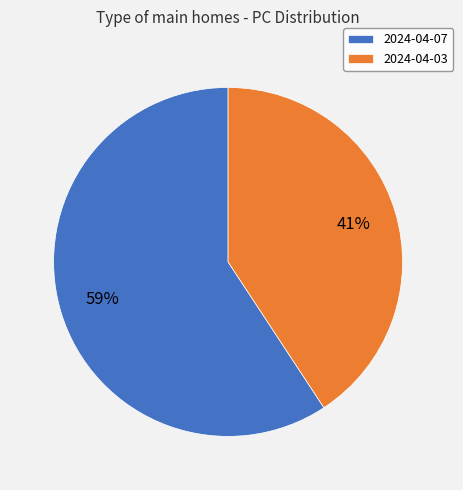

Count the number of slices in the pie.

2